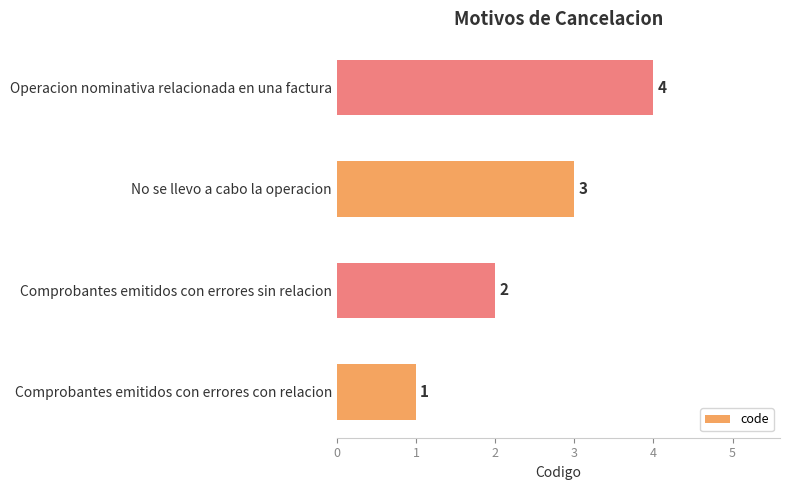

What is the change in value from Comprobantes emitidos con errores con relacion to Operacion nominativa relacionada en una factura?

+3